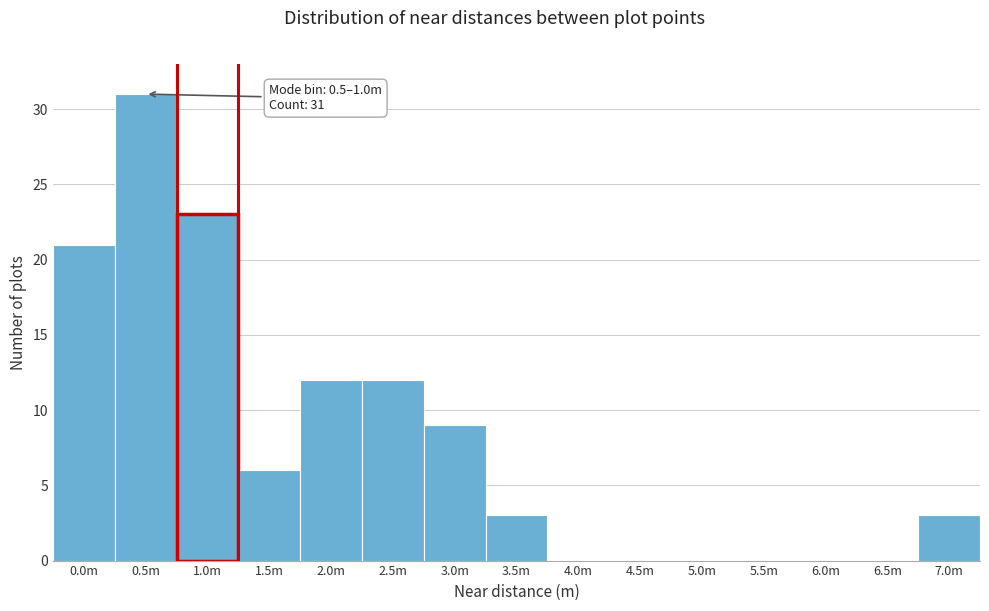

Reading left to right, what are all the values shown in this chart?

0.0m=21	0.5m=31	1.0m=23	1.5m=6	2.0m=12	2.5m=12	3.0m=9	3.5m=3	4.0m=0	4.5m=0	5.0m=0	5.5m=0	6.0m=0	6.5m=0	7.0m=3